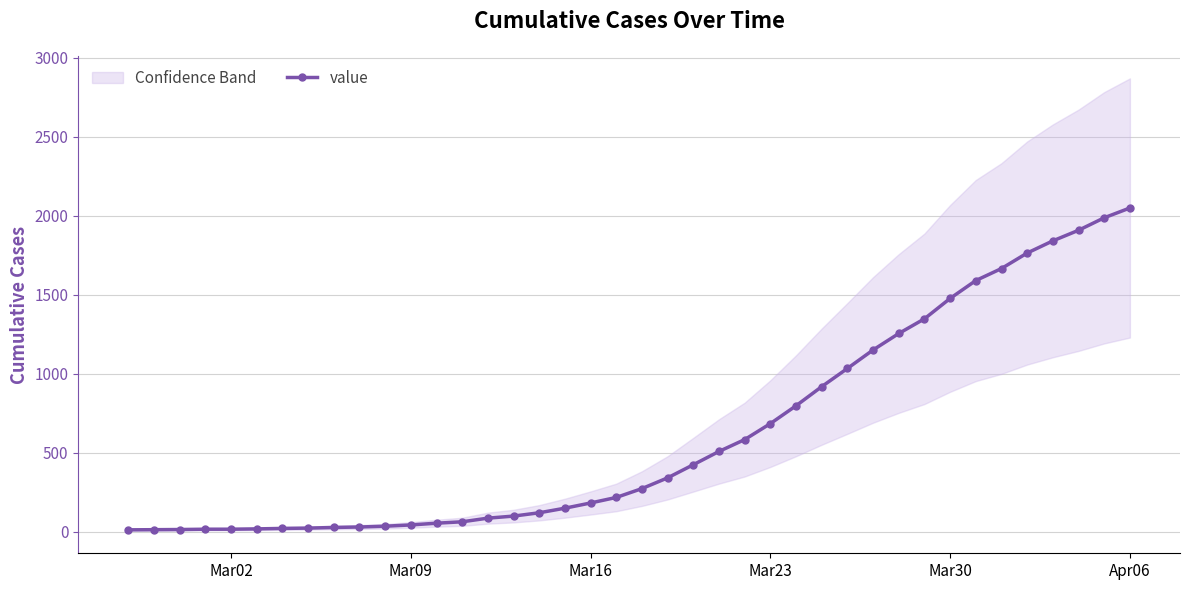

How many lines are shown in the chart?

1